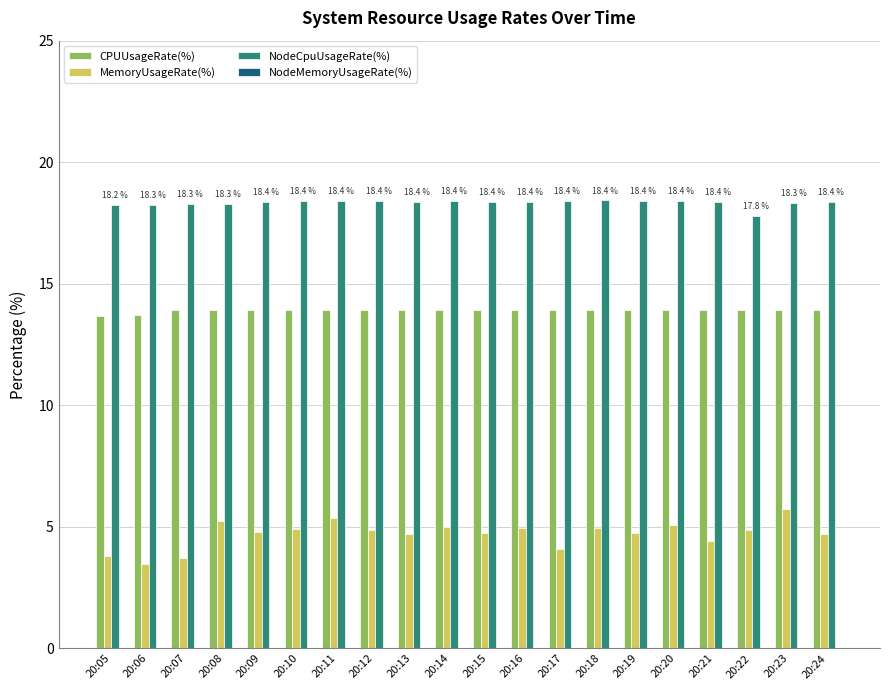

What is the sum of all CPUUsageRate(%) values?

278.2